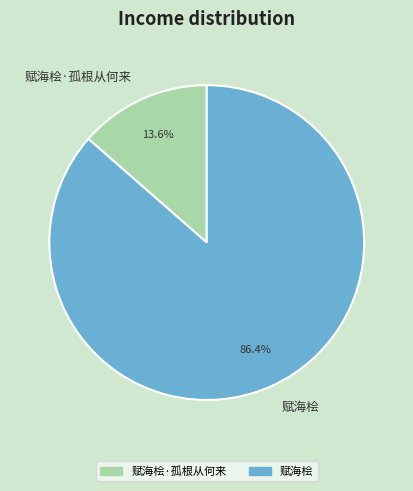

The 赋海桧 slice represents 86% of the pie. True or false?

True